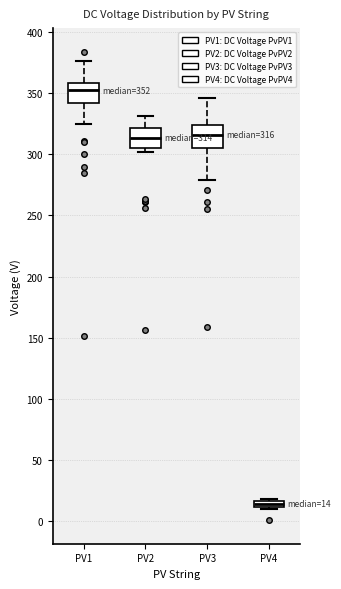

Which box's median line is the lowest?

PV4